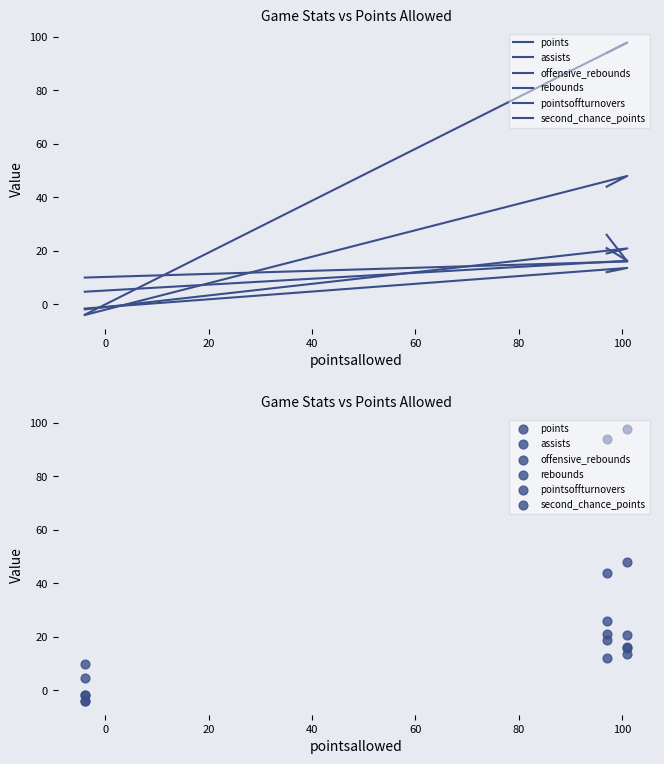

At how many categories does at least one series exceed 15?

2